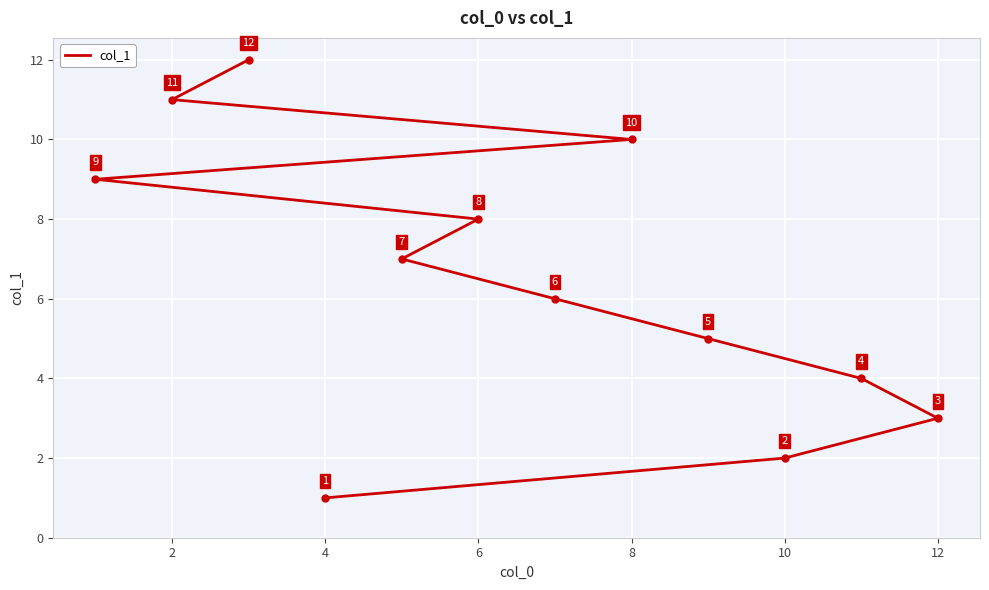

Count the number of categories in the chart.

12